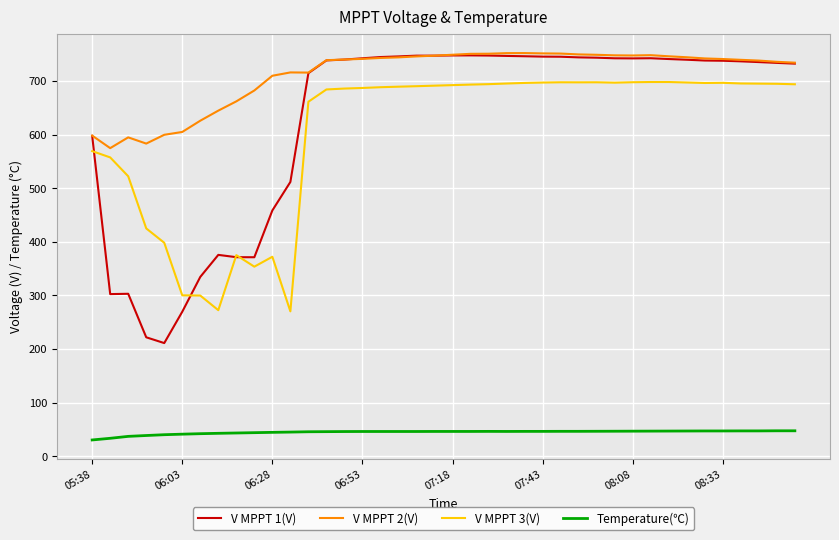

What is the highest value of the V MPPT 1(V) series?

748.0